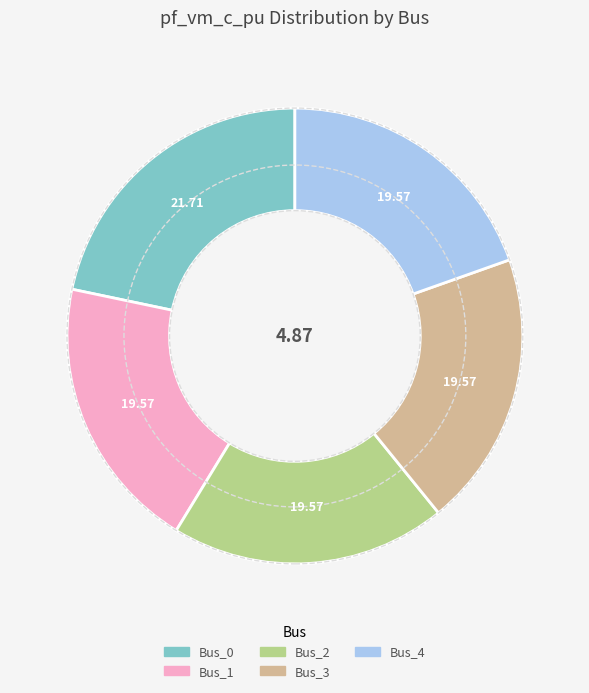

Which has a higher value, Bus_4 or Bus_0?

Bus_0